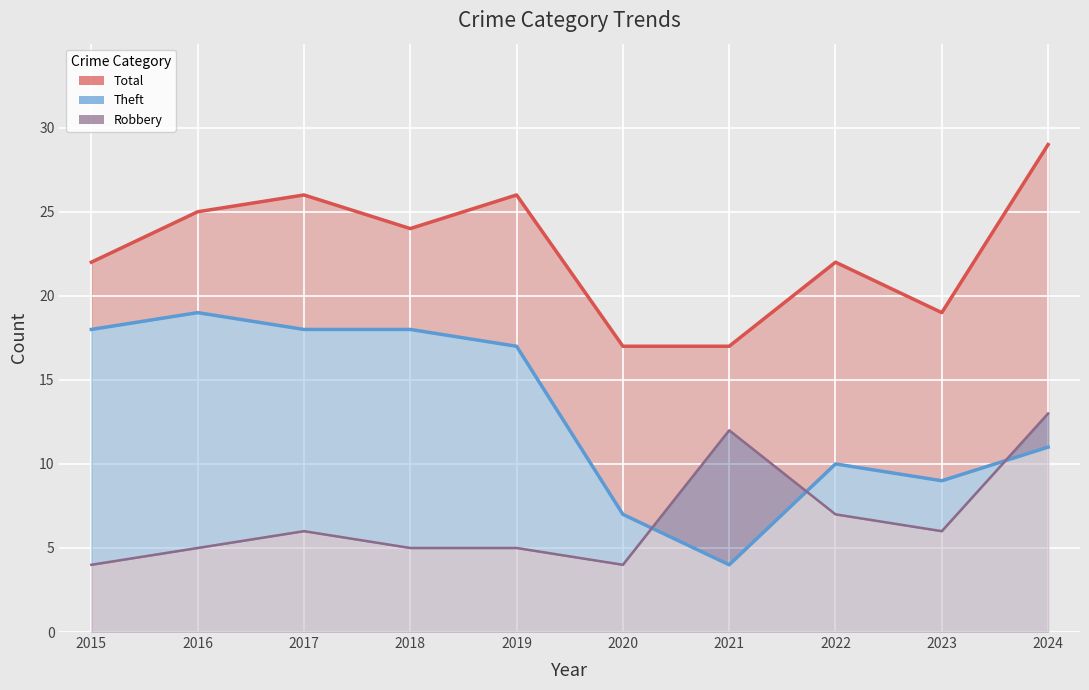

How many interior local valleys does the Robbery series have?

2